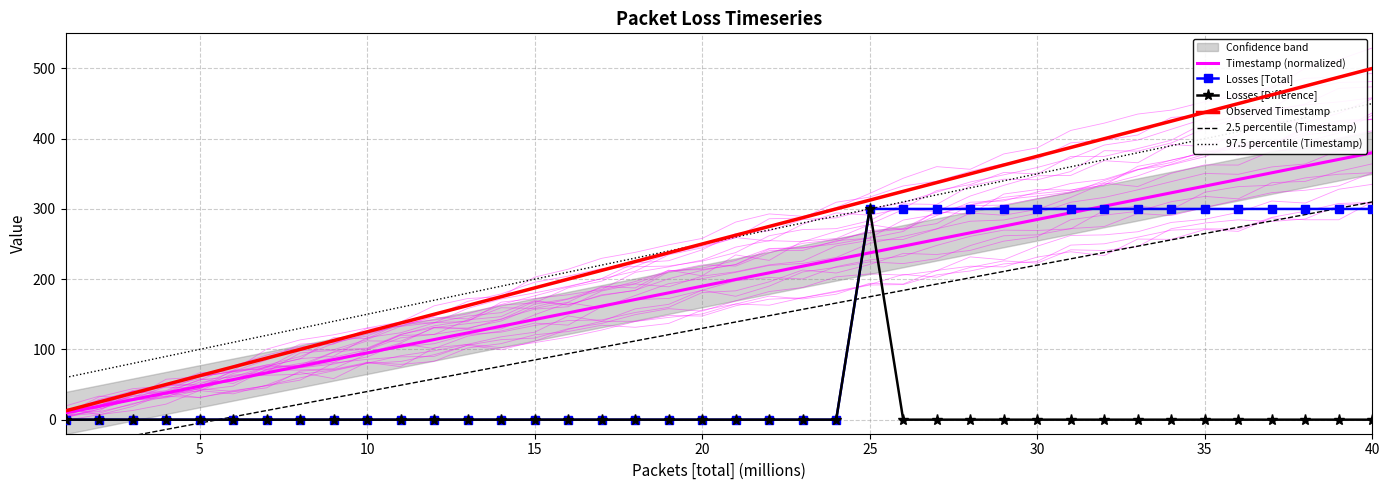

Reading right to left, extract all data points from this chart.

Timestamp (normalized): 380.0	370.5	361.0	351.5	342.0	332.5	323.0	313.5	304.0	294.5	285.0	275.5	266.0	256.5	247.0	237.5	228.0	218.5	209.0	199.6	190.1	180.5	171.0	161.6	152.1	142.6	133.0	123.5	114.0	104.5	95.0	85.5	76.0	66.5	57.1	47.5	38.0	28.5	19.0	9.5
Losses [Total]: 300.0	300.0	300.0	300.0	300.0	300.0	300.0	300.0	300.0	300.0	300.0	300.0	300.0	300.0	300.0	300.0	0.0	0.0	0.0	0.0	0.0	0.0	0.0	0.0	0.0	0.0	0.0	0.0	0.0	0.0	0.0	0.0	0.0	0.0	0.0	0.0	0.0	0.0	0.0	0.0
Losses [Difference]: 0.0	0.0	0.0	0.0	0.0	0.0	0.0	0.0	0.0	0.0	0.0	0.0	0.0	0.0	0.0	300.0	0.0	0.0	0.0	0.0	0.0	0.0	0.0	0.0	0.0	0.0	0.0	0.0	0.0	0.0	0.0	0.0	0.0	0.0	0.0	0.0	0.0	0.0	0.0	0.0
Observed Timestamp: 500.0	487.5	475.0	462.5	450.0	437.5	425.0	412.5	400.0	387.5	375.0	362.5	350.0	337.5	325.0	312.5	300.0	287.5	275.1	262.6	250.1	237.6	225.1	212.6	200.1	187.6	175.0	162.5	150.0	137.6	125.0	112.5	100.0	87.6	75.1	62.6	50.1	37.5	25.1	12.5
2.5 percentile (Timestamp): 310.0	301.0	292.0	283.0	274.0	265.0	256.0	247.0	238.0	229.0	220.0	211.0	202.0	193.0	184.0	175.0	166.0	157.0	148.0	139.1	130.1	121.0	112.0	103.1	94.1	85.0	76.0	67.0	58.0	49.0	40.0	31.0	22.0	13.0	4.0	-5.0	-14.0	-23.0	-32.0	-41.0
97.5 percentile (Timestamp): 450.0	440.0	430.0	420.0	410.0	400.0	390.0	380.0	370.0	360.0	350.0	340.0	330.0	320.0	310.0	300.0	290.0	280.0	270.0	260.1	250.1	240.1	230.0	220.1	210.1	200.1	190.0	180.0	170.0	160.0	150.0	140.0	130.0	120.0	110.1	100.1	90.0	80.0	70.0	60.0